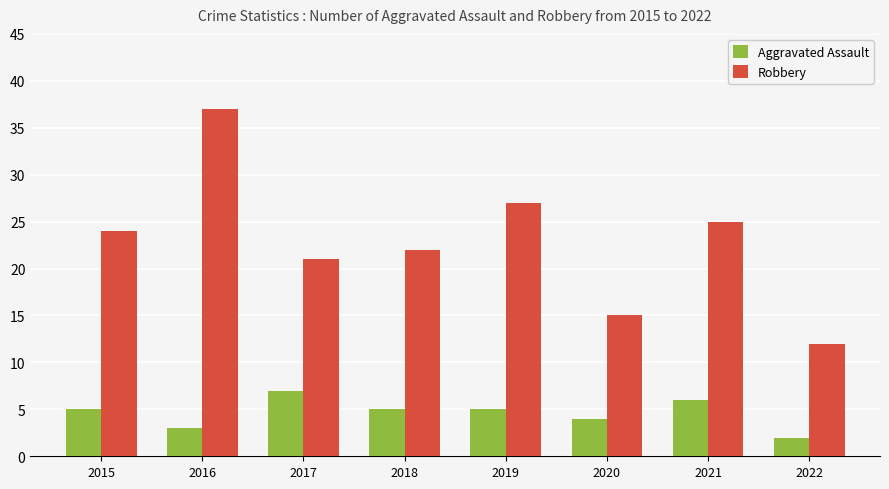

Reading left to right, what are all the values shown in this chart?

Aggravated Assault: 2015=5	2016=3	2017=7	2018=5	2019=5	2020=4	2021=6	2022=2
Robbery: 2015=24	2016=37	2017=21	2018=22	2019=27	2020=15	2021=25	2022=12